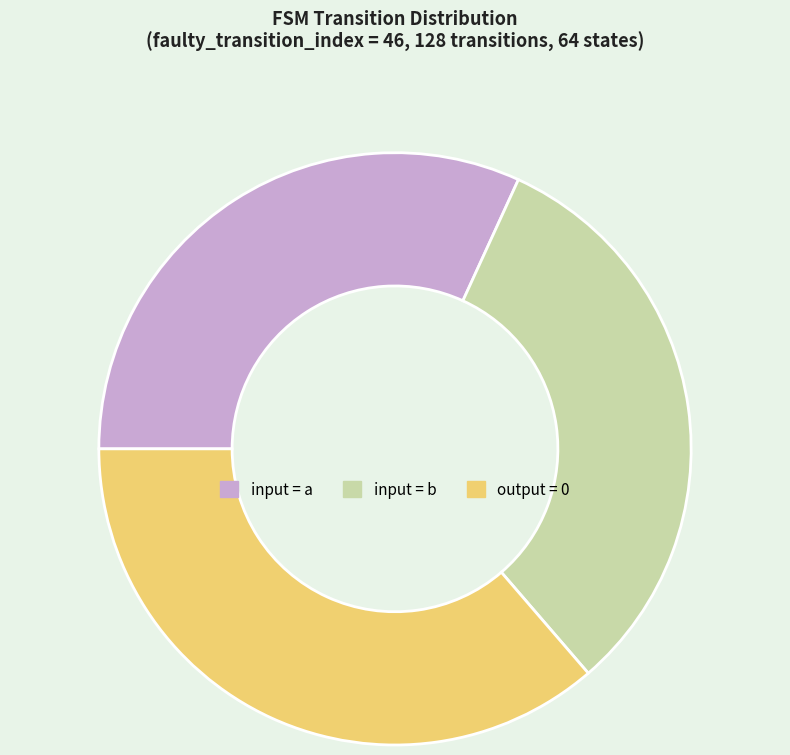

True or false: input = a accounts for 37% of the total.

False